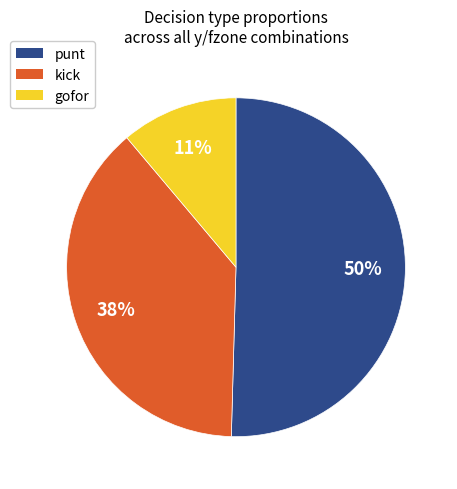

How many slices are in this pie chart?

3